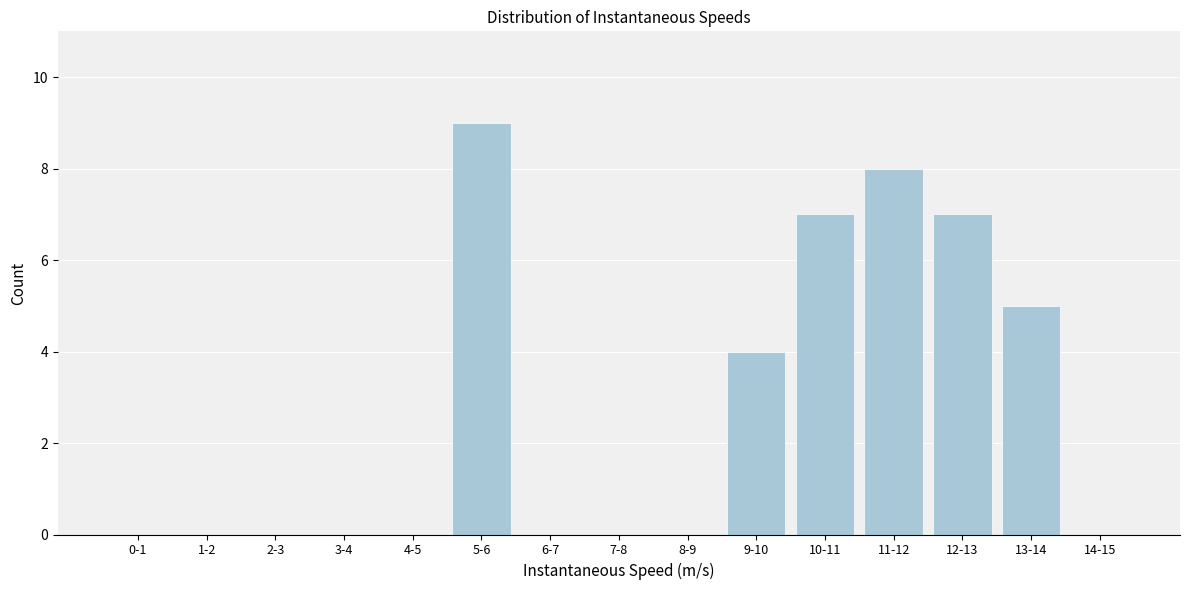

Reading left to right, what are all the values shown in this chart?

0-1=0	1-2=0	2-3=0	3-4=0	4-5=0	5-6=9	6-7=0	7-8=0	8-9=0	9-10=4	10-11=7	11-12=8	12-13=7	13-14=5	14-15=0